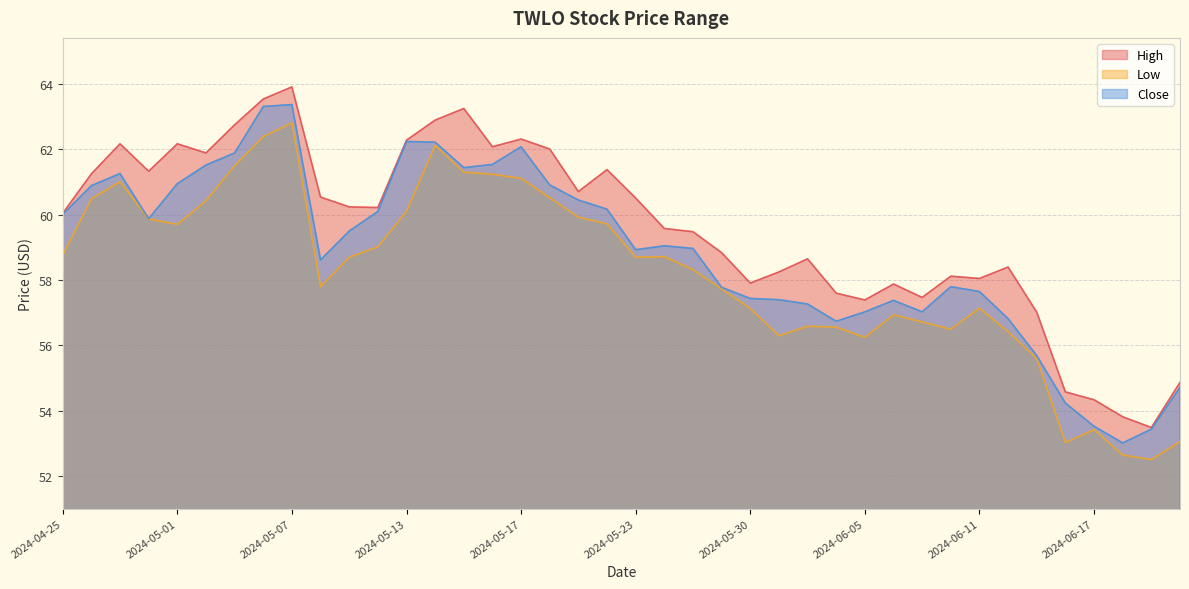

In Close, how many points are lower than both neighbors (excluding endpoints)?

7